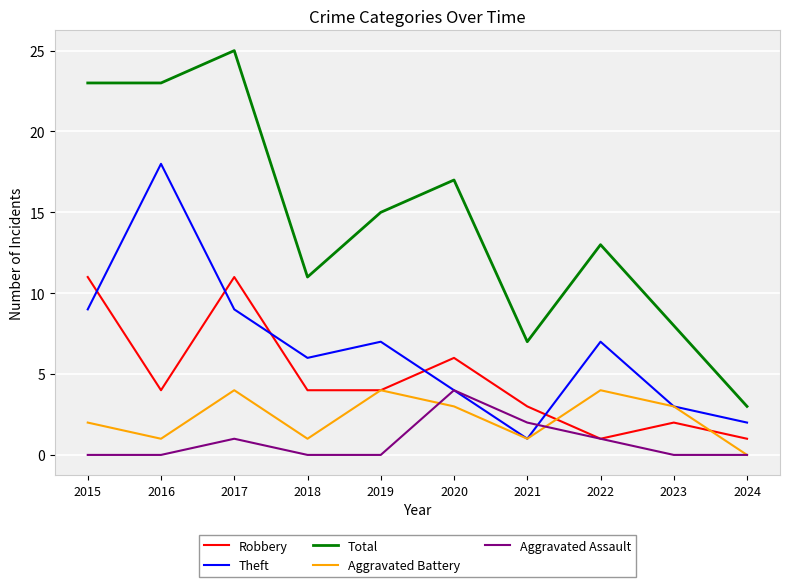

True or false: Total and Aggravated Assault cross at least once.

False